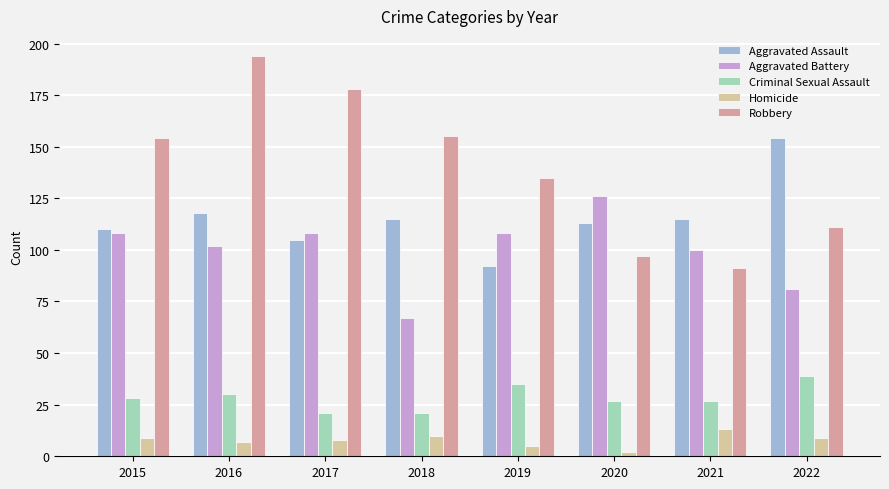

What is the sum of the Aggravated Battery values at 2018 and 2017?

175